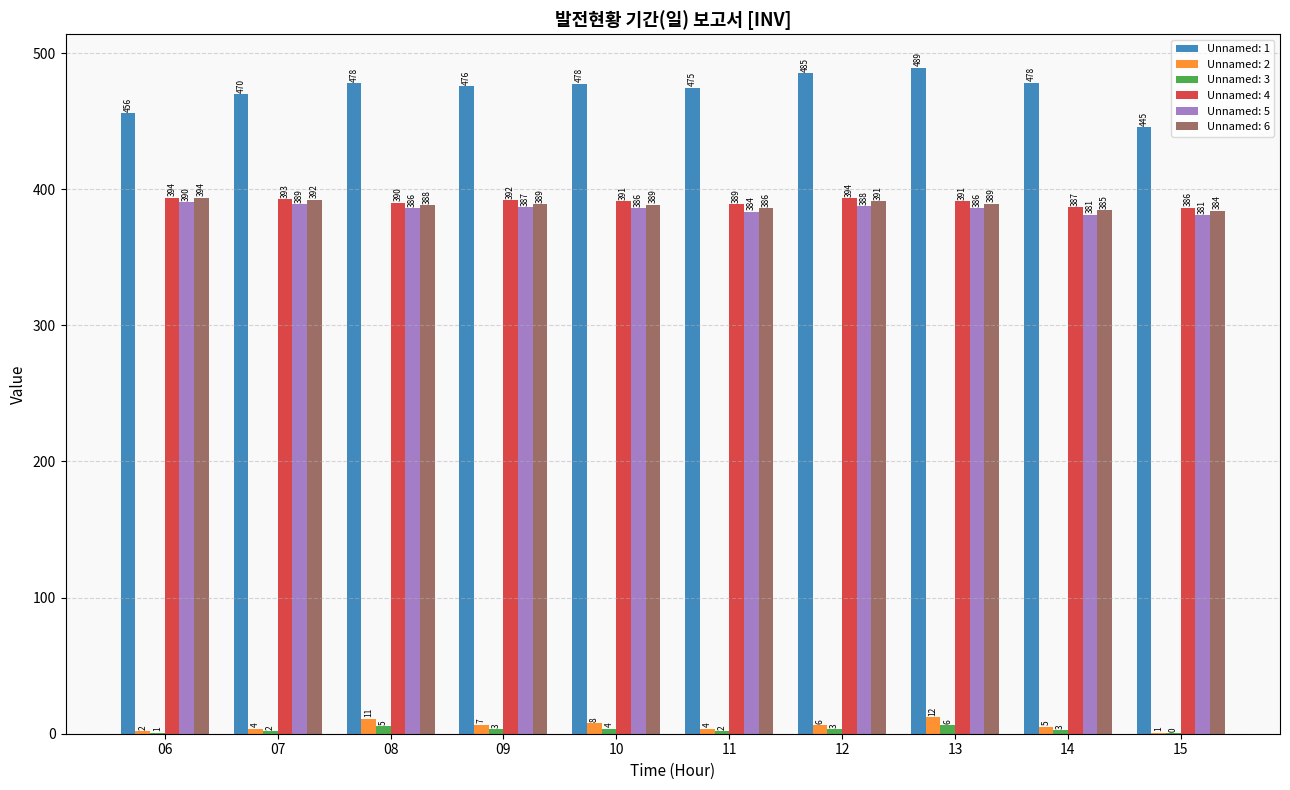

At which category is the sum across all series the highest?

13